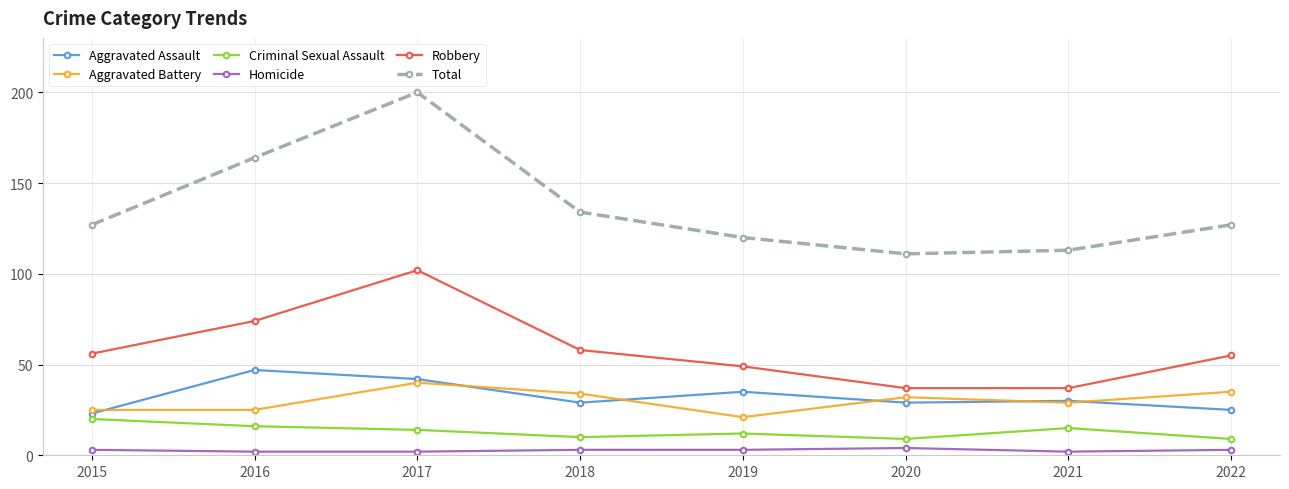

Is it true that Robbery equals 49 at 2019?

True